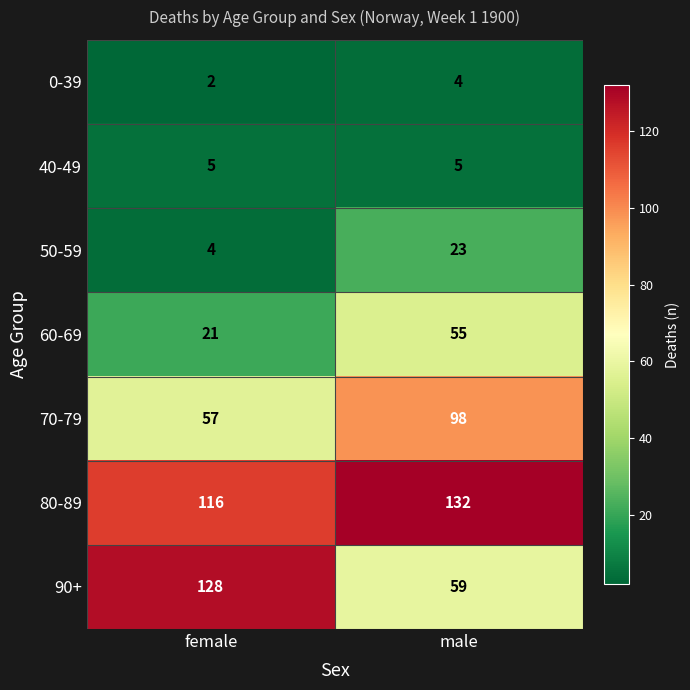

What is the approximate value of 0-39 at male?

4